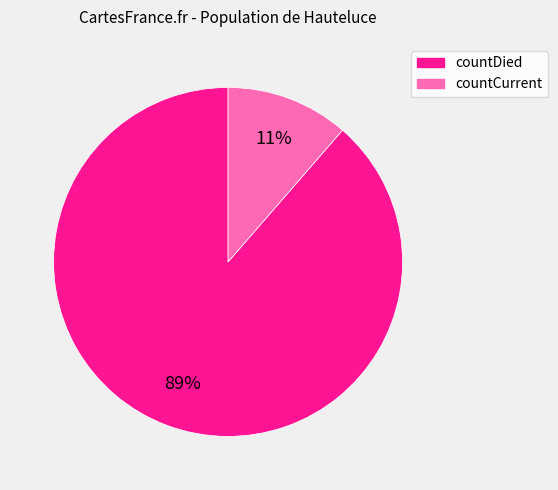

Which has a higher value, countDied or countCurrent?

countDied